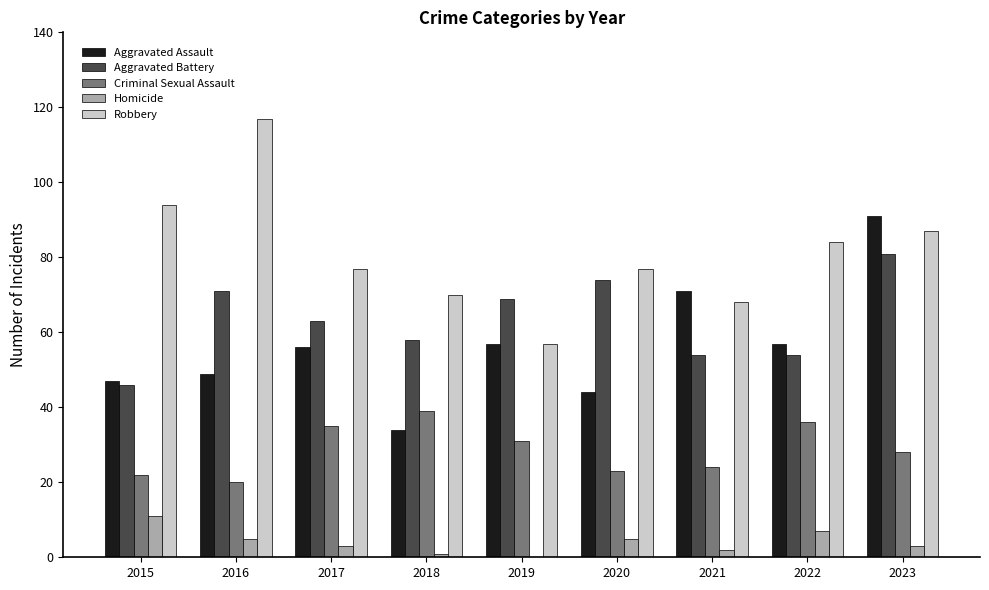

Which series has the largest total across all categories?

Robbery